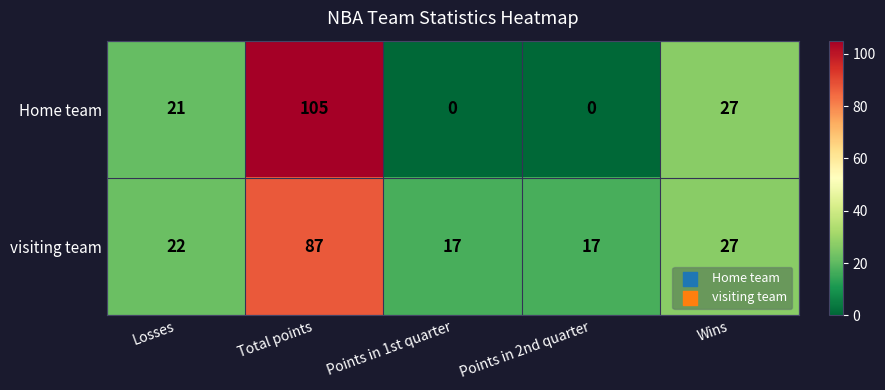

List the series in order of their overall mean, highest first.

visiting team, Home team